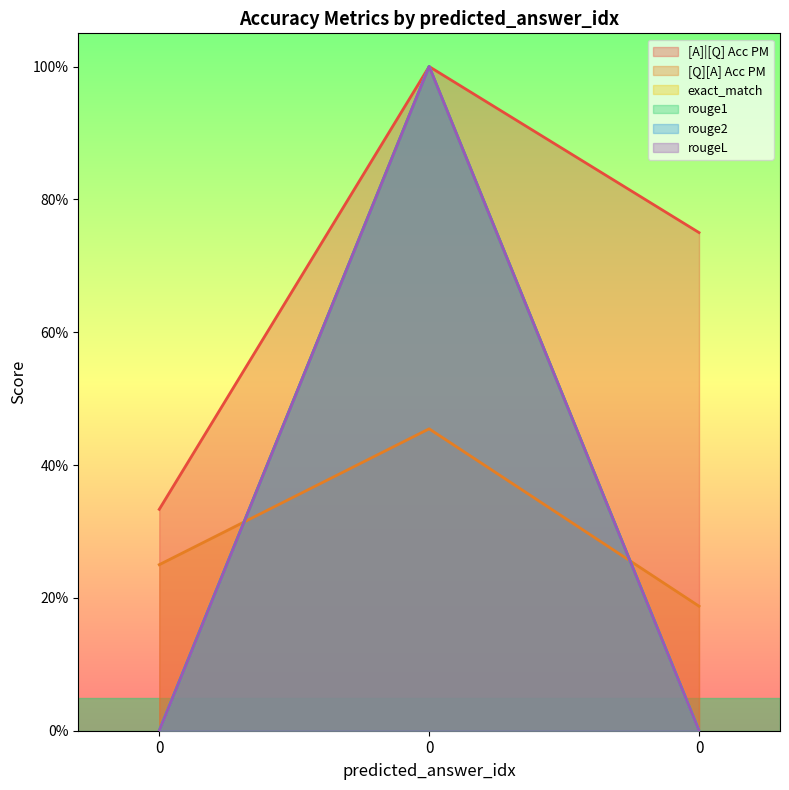

How many lines are shown in the chart?

6